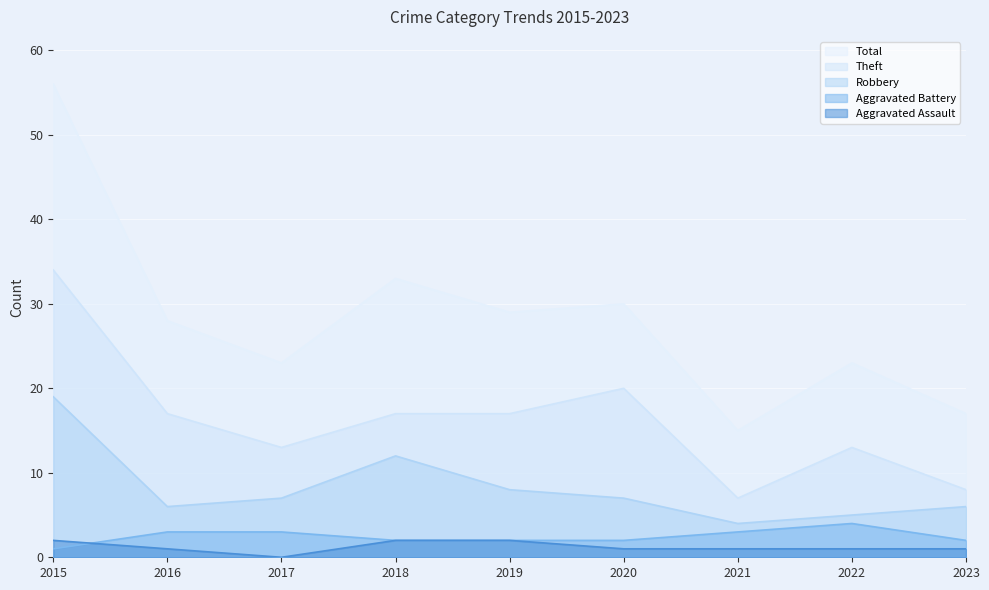

At which label does Theft reach its minimum?

2021